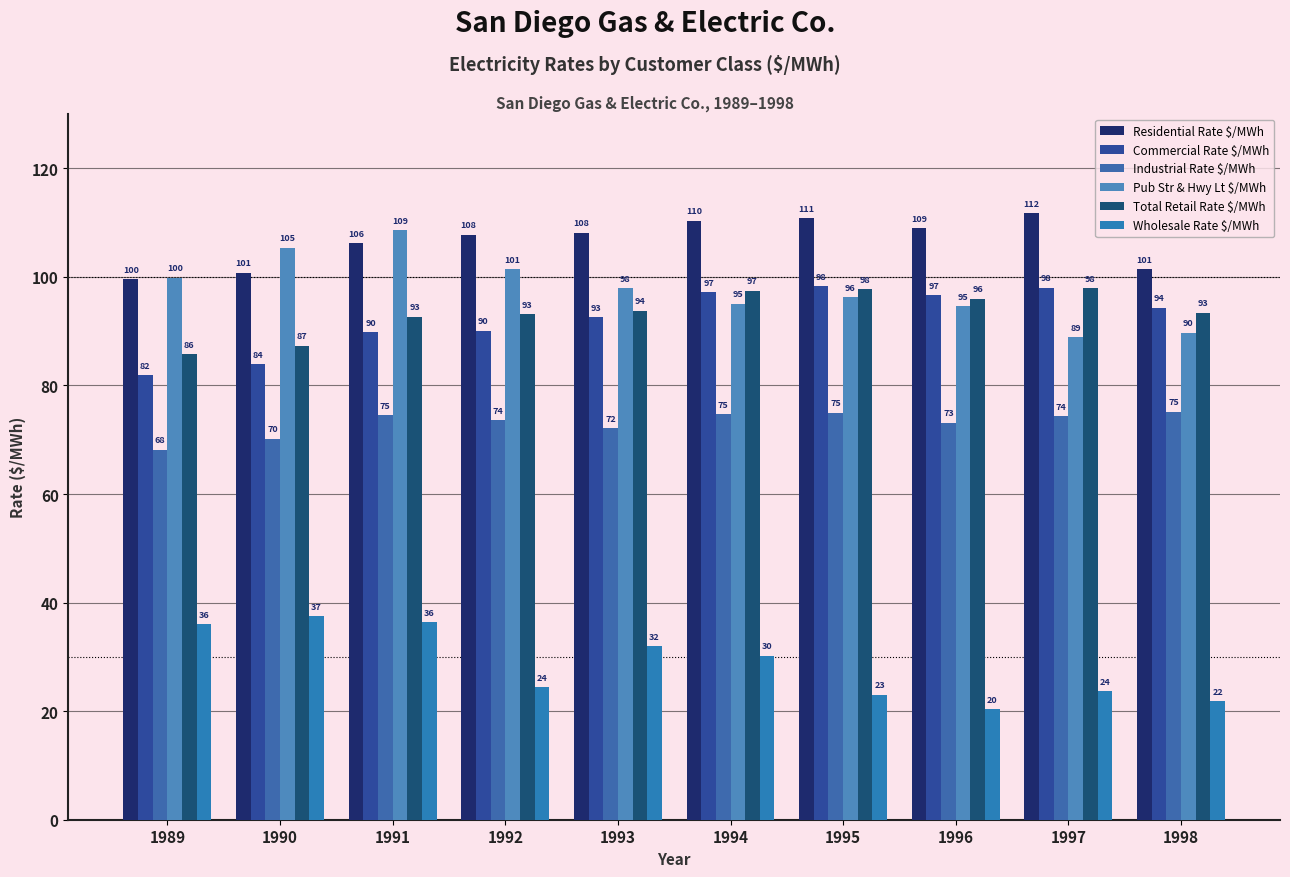

Which series has the largest range (max minus min)?

Pub Str & Hwy Lt $/MWh